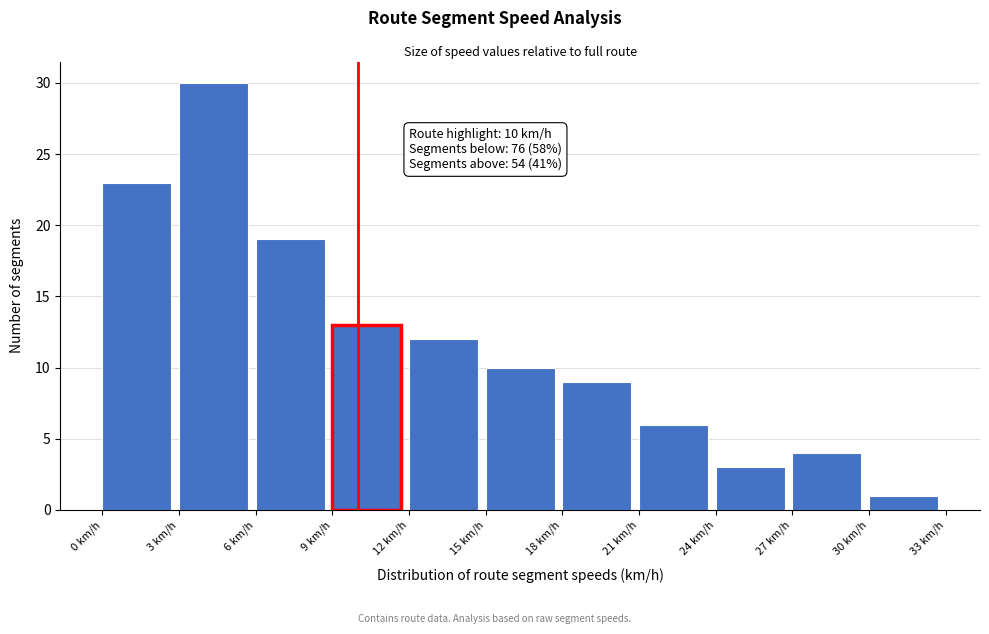

Which range on the x-axis has the tallest bar?

3 to 6